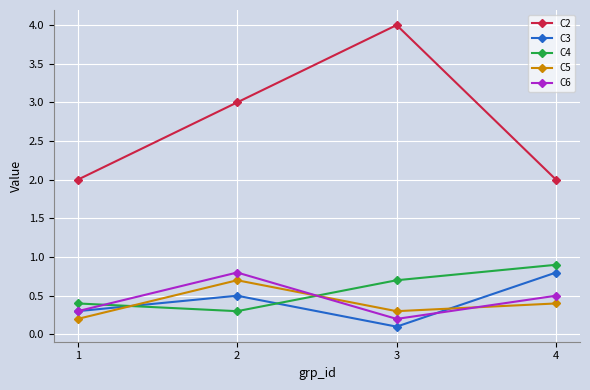

Which category has the highest value in the C6 series?

2